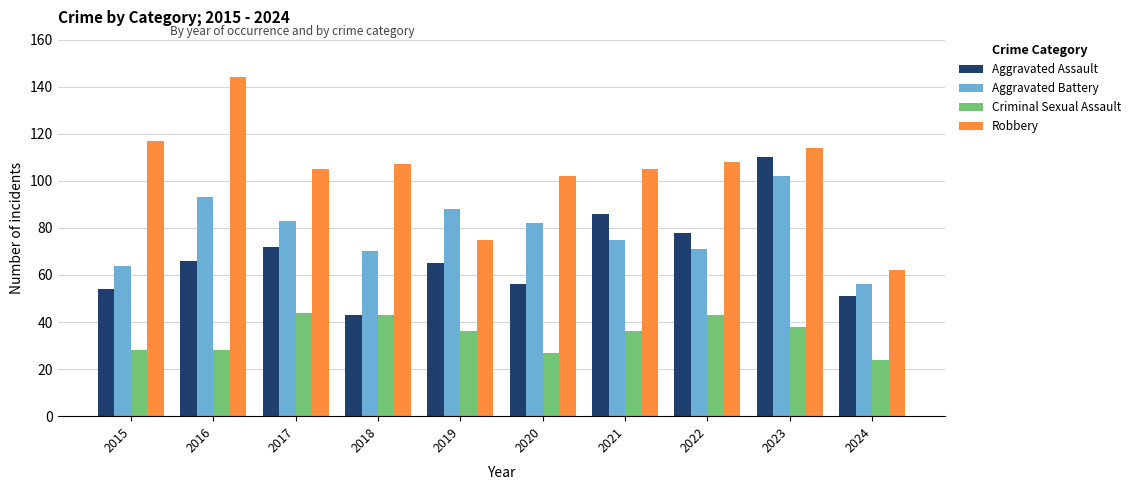

What is the total value across all series at 2022?

300